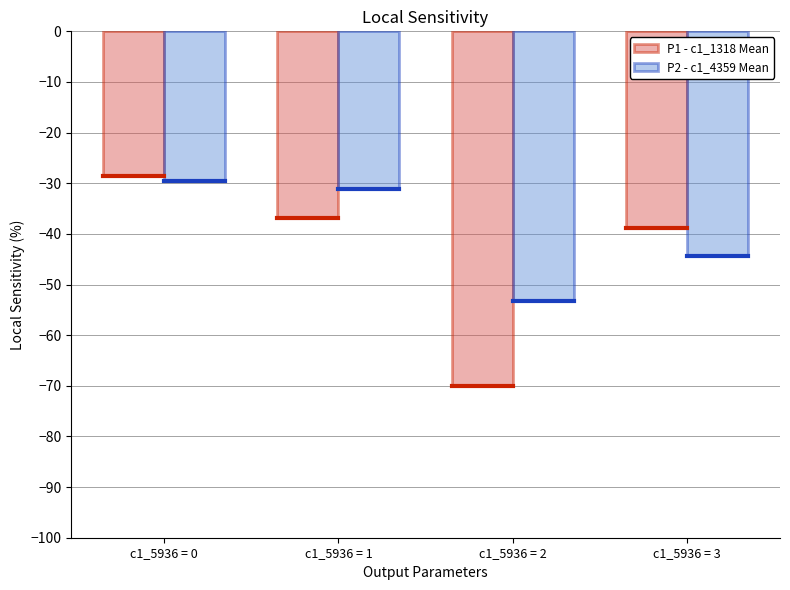

Are the bars horizontal?

No